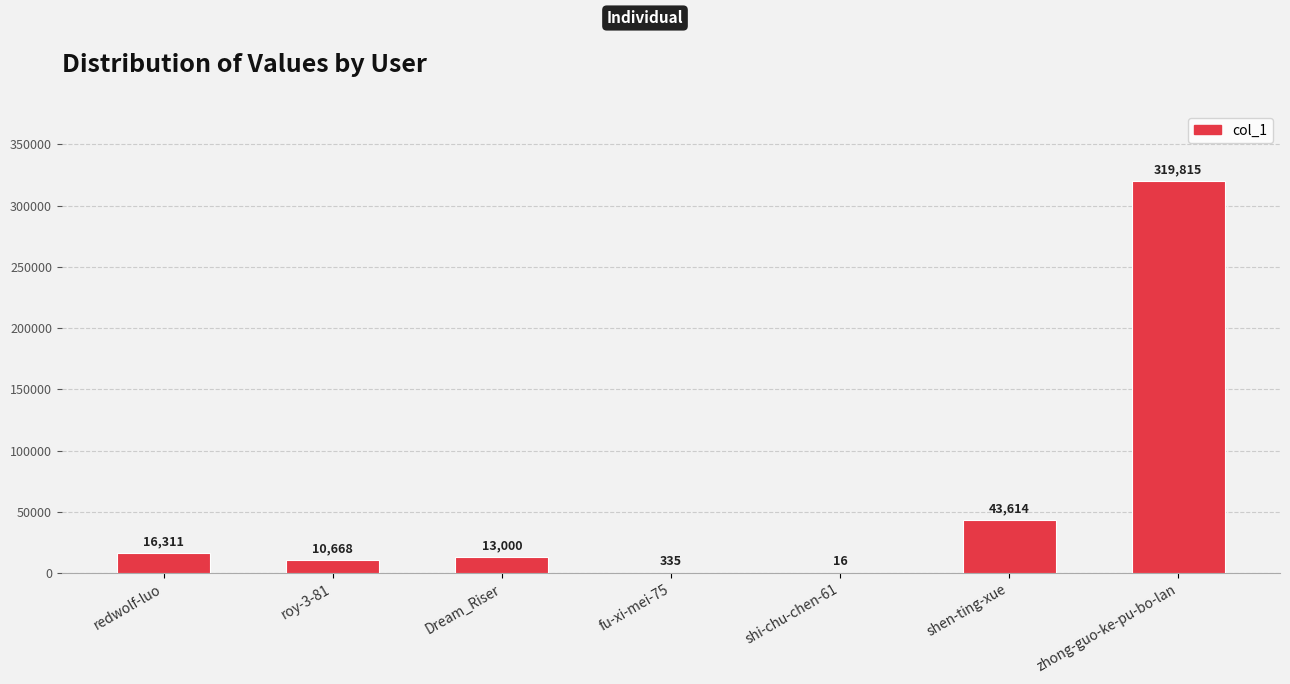

What is the sum of all values?

403759